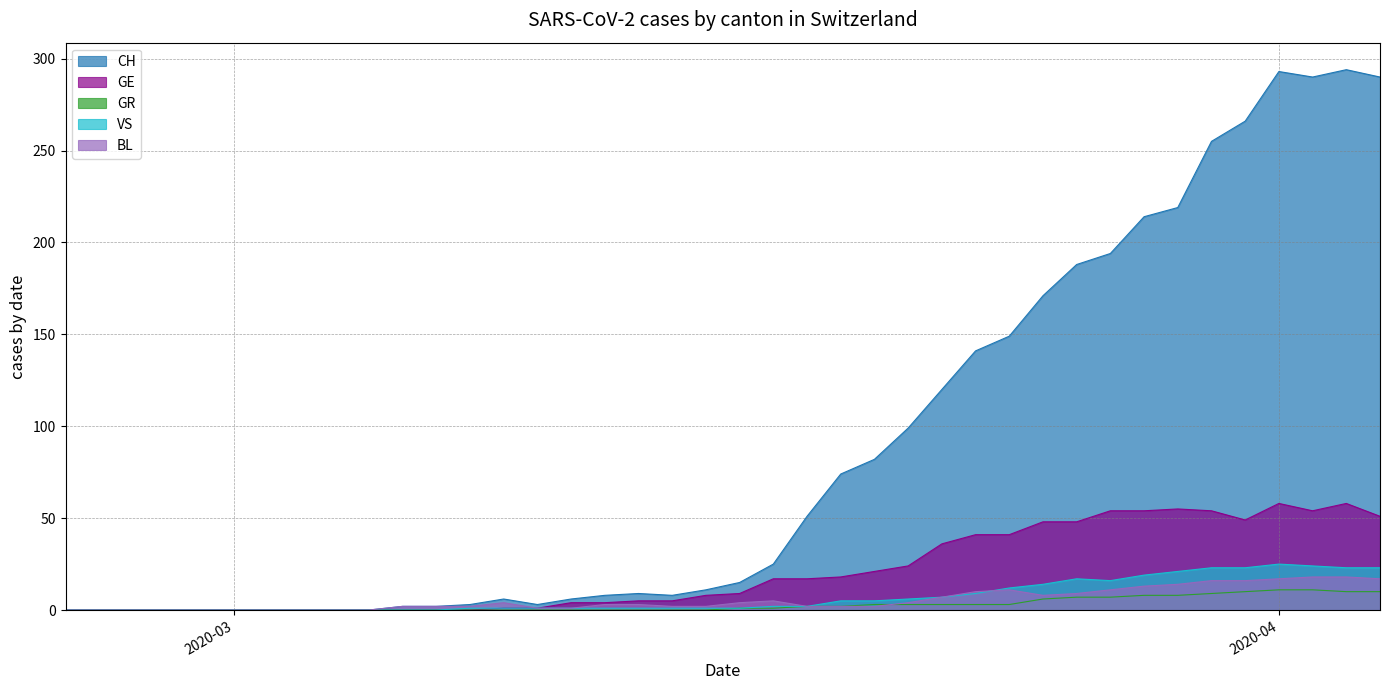

What is the maximum value for CH?

294